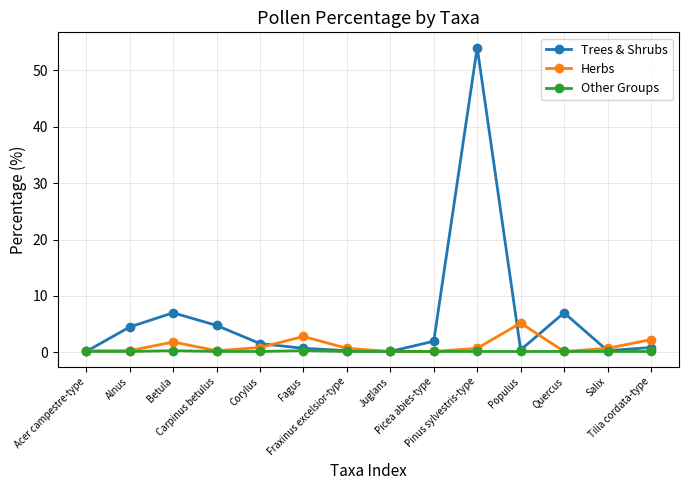

What is the difference between the second highest and minimum values in the Trees & Shrubs series?

6.9